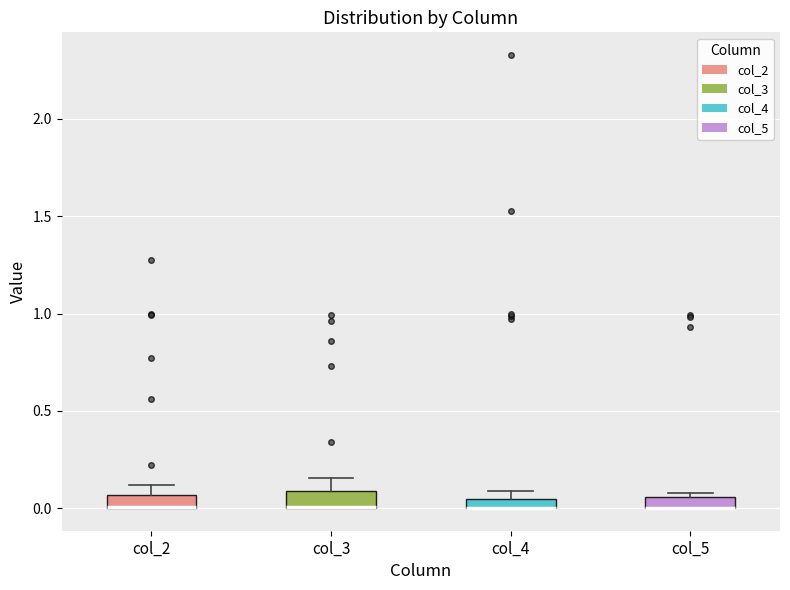

Where is the upper edge of the box for col_2 on the y-axis? The values are not printed on the chart, so give them approximately, as read against the axis.

0.05